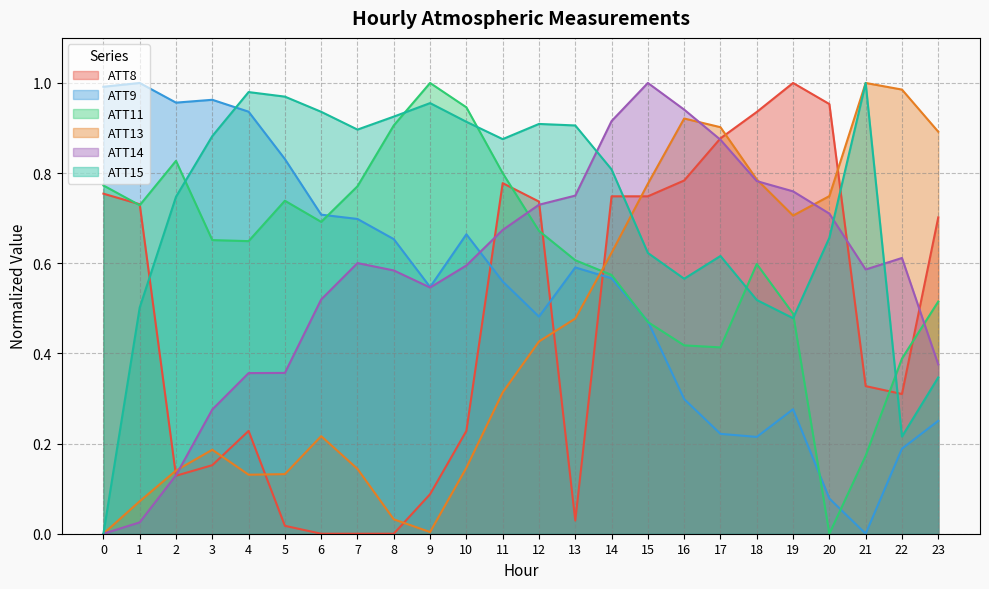

The value of ATT14 at 12 is 0.7. True or false?

True